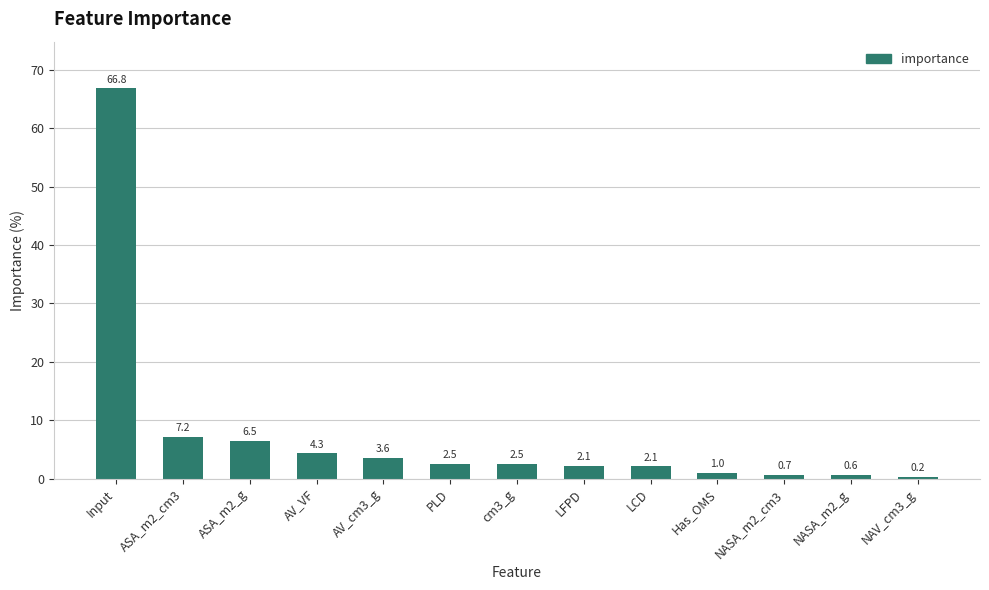

Between ASA_m2_g and LCD, which is larger?

ASA_m2_g